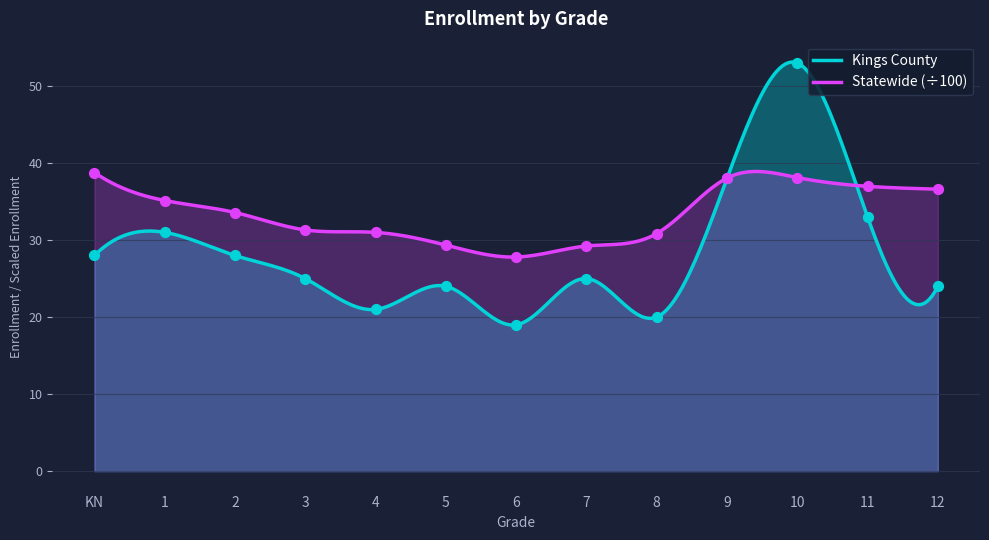

Which series has the largest total across all categories?

Statewide (scaled)